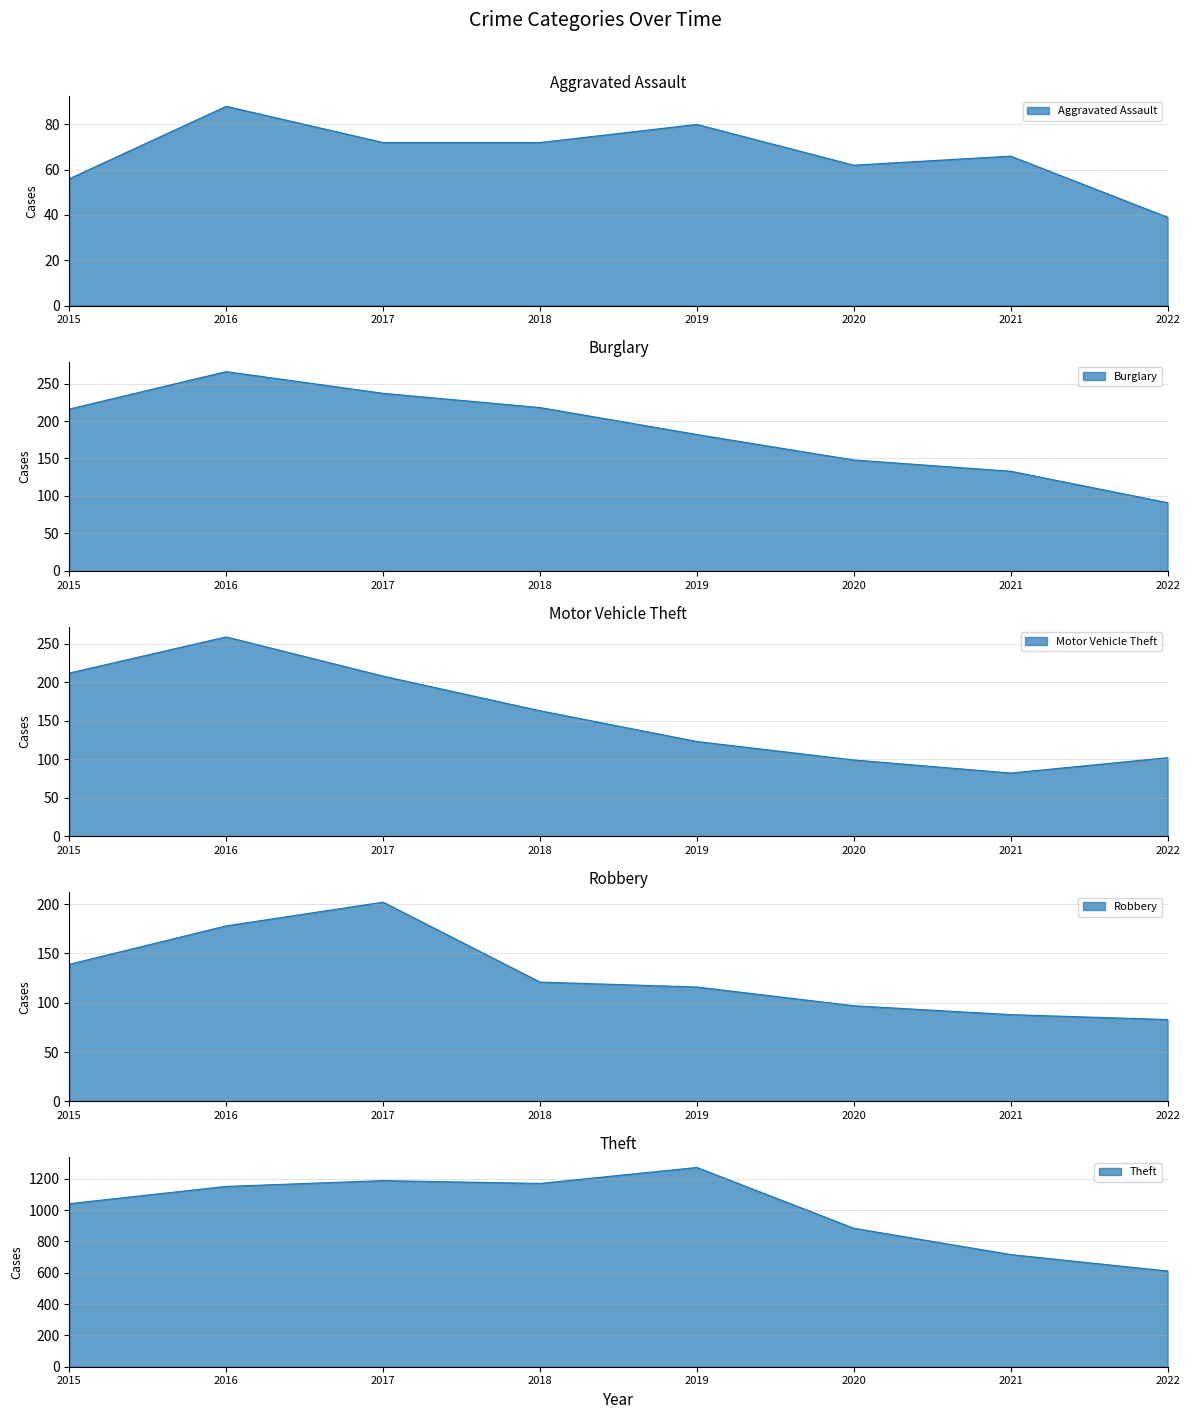

Rank the series by their maximum value, from highest to lowest.

Theft, Burglary, Motor Vehicle Theft, Robbery, Aggravated Assault